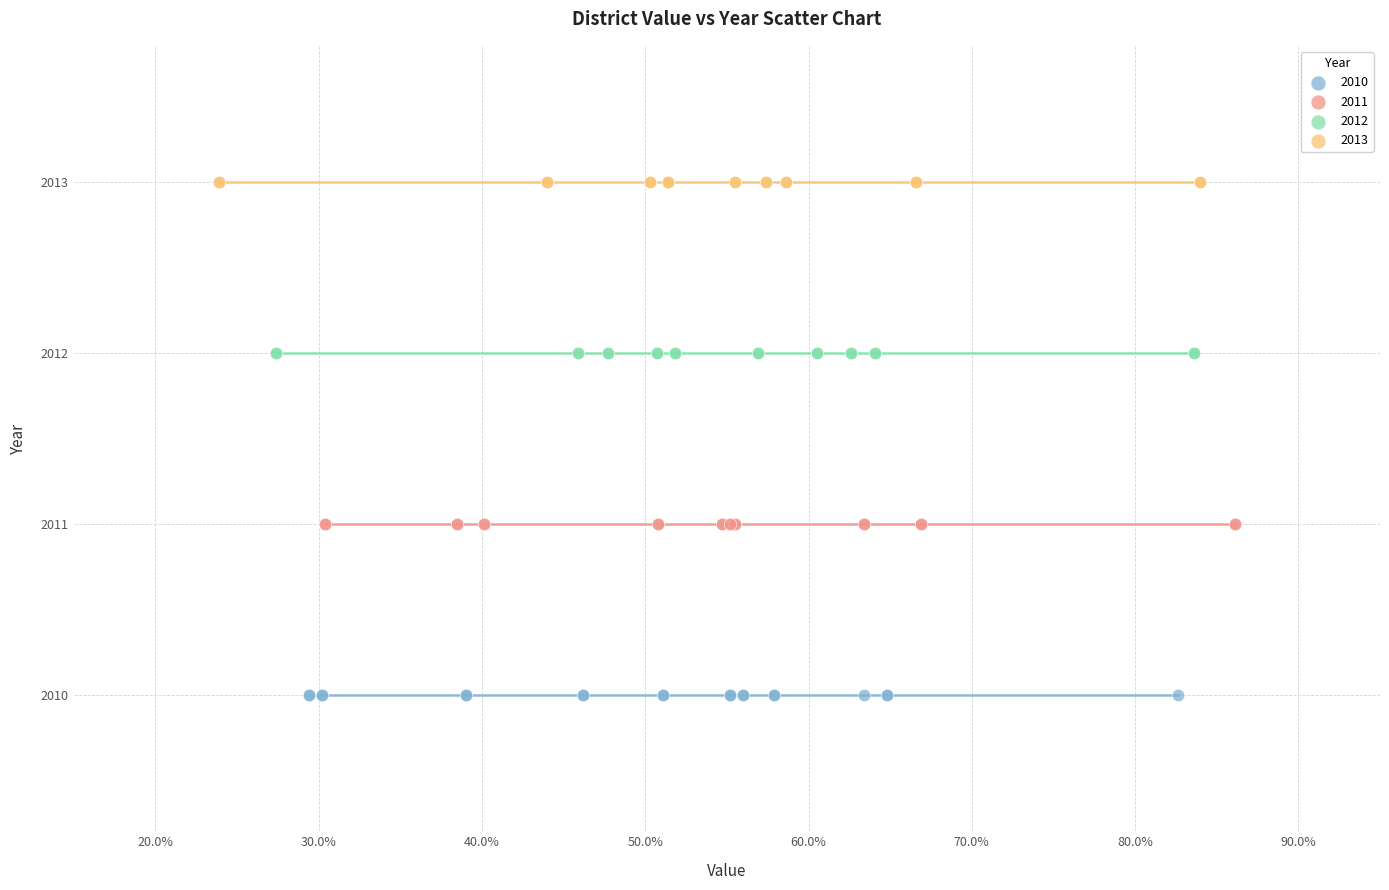

Which series contains the lowest Y value?

2010